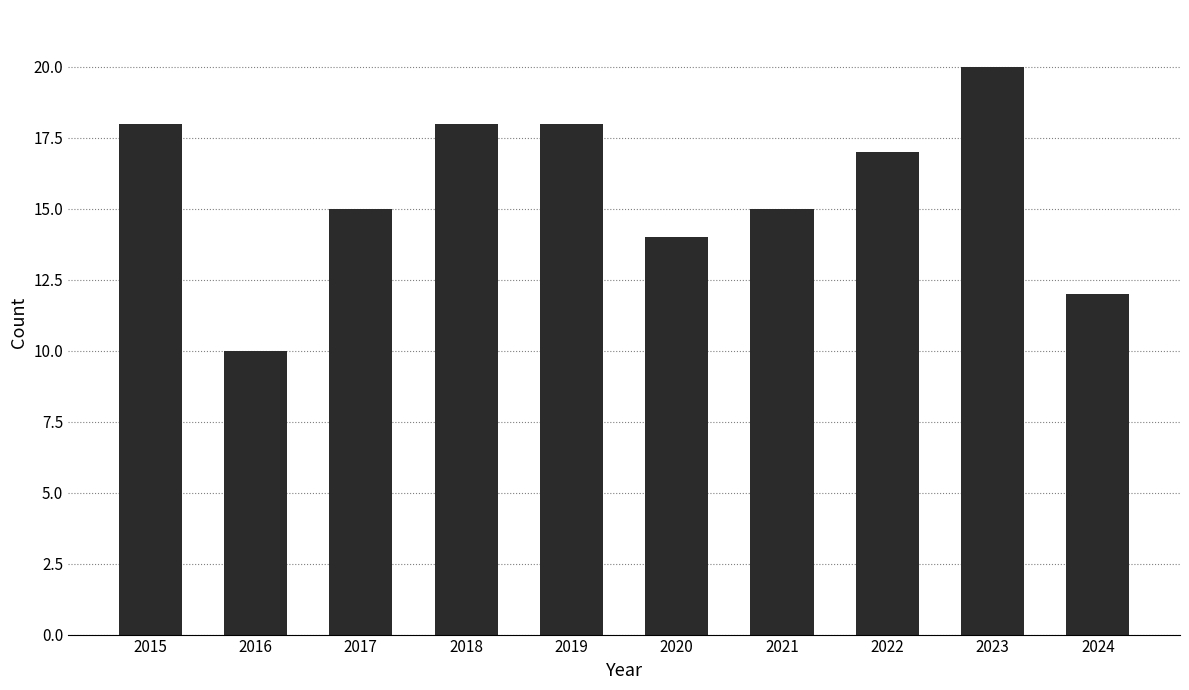

What is the approximate value at 2021?

15